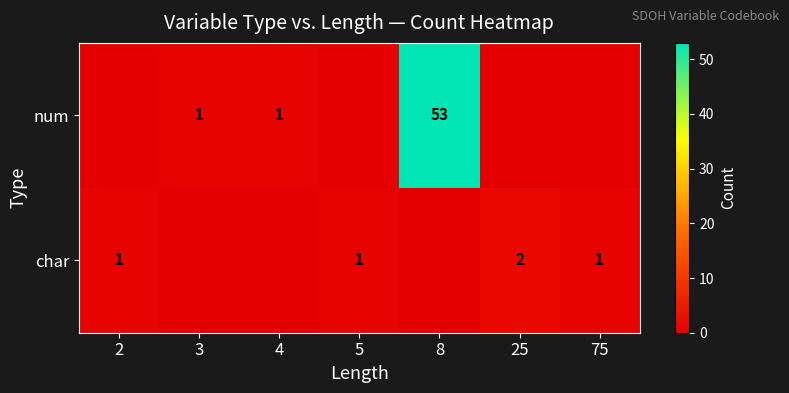

What is the sum of the char values at 25 and 2?

3